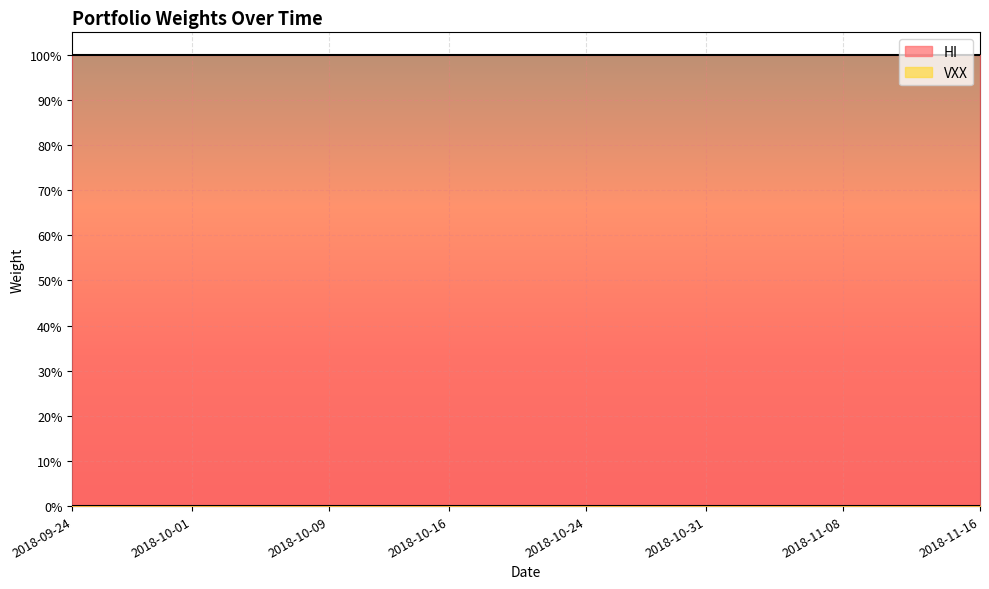

What is the total value across all series at 27?

1